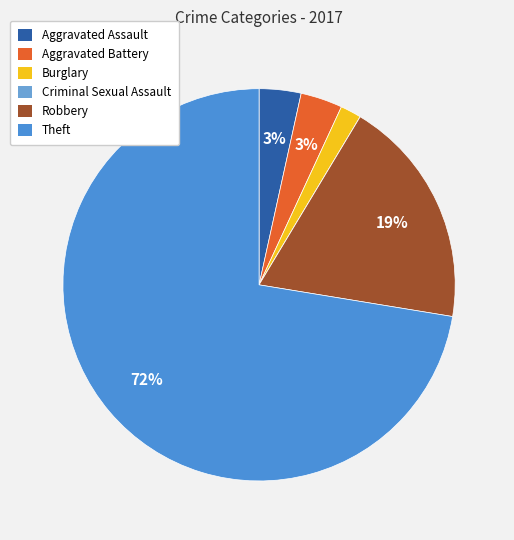

Which has a higher value, Aggravated Battery or Aggravated Assault?

Aggravated Battery